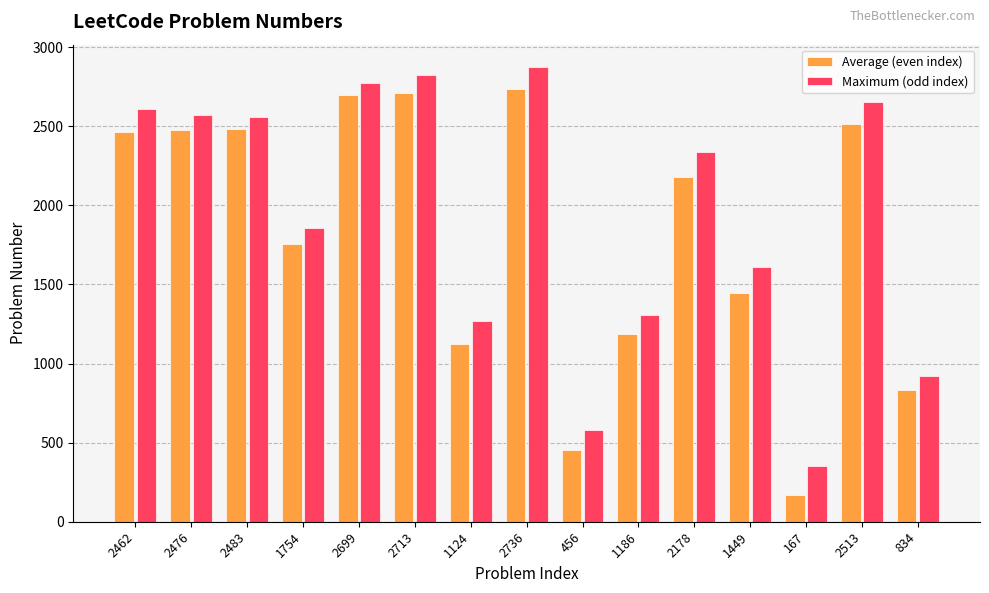

Reading left to right, transcribe all the data shown in this chart.

Average (even index): 2462	2476	2483	1754	2699	2713	1124	2736	456	1186	2178	1449	167	2513	834
Maximum (odd index): 2610	2572	2557	1858	2775	2821	1271	2872	578	1309	2335	1608	355	2654	921